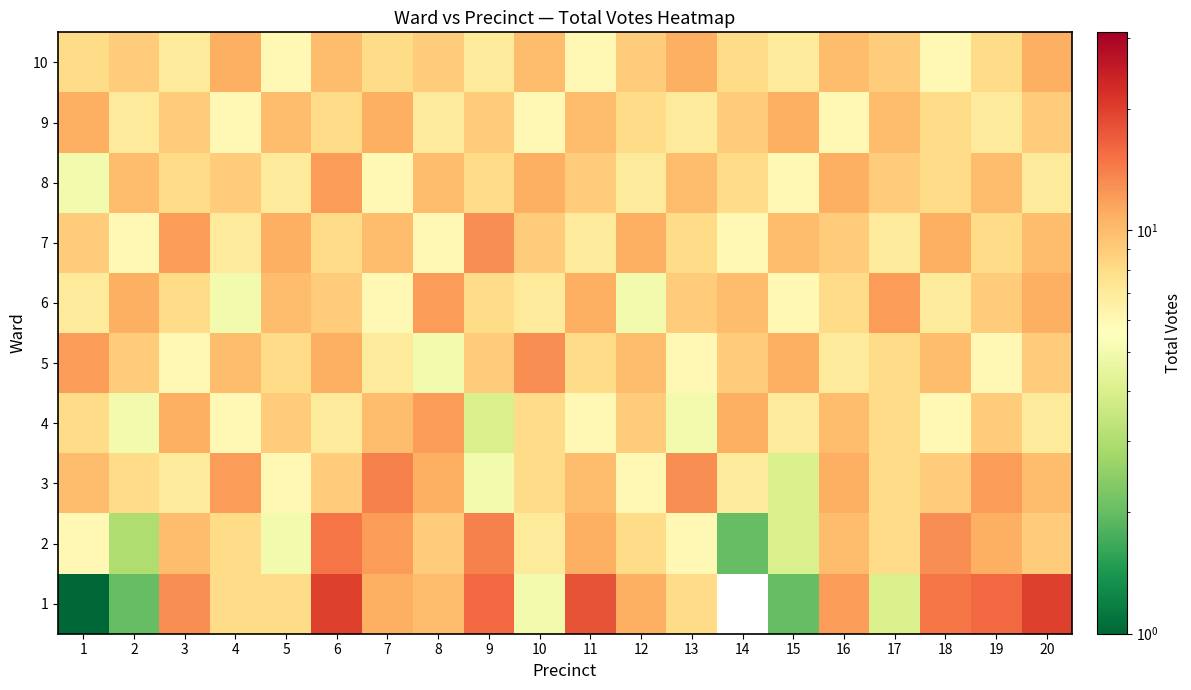

Which category has the highest value across all series?

6